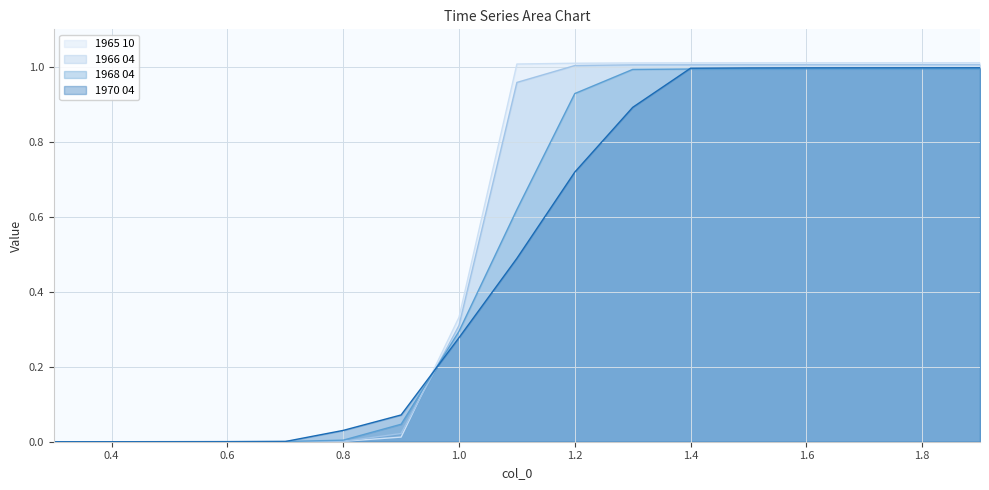

What is the highest value of the 1966 04 series?

1.0